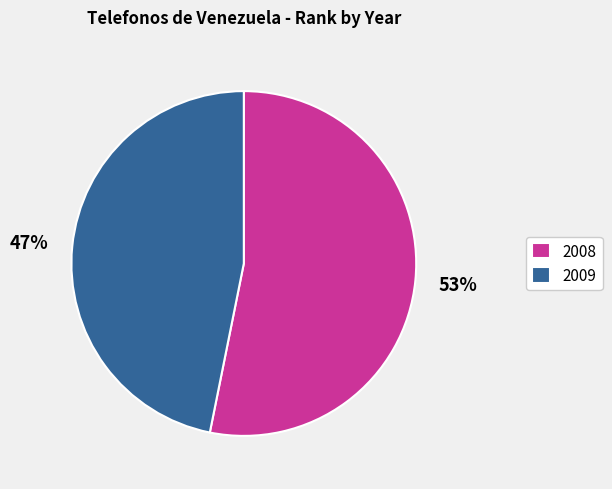

Is the sum of 2008 and 2009 greater than half?

Yes